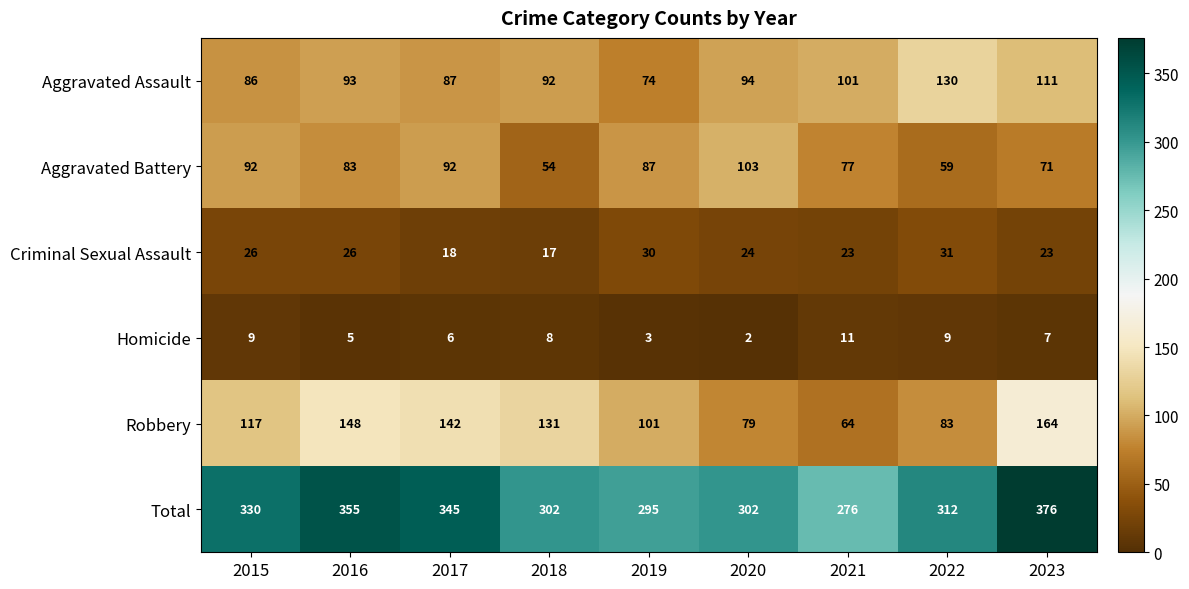

What is the average value of the Total series?

321